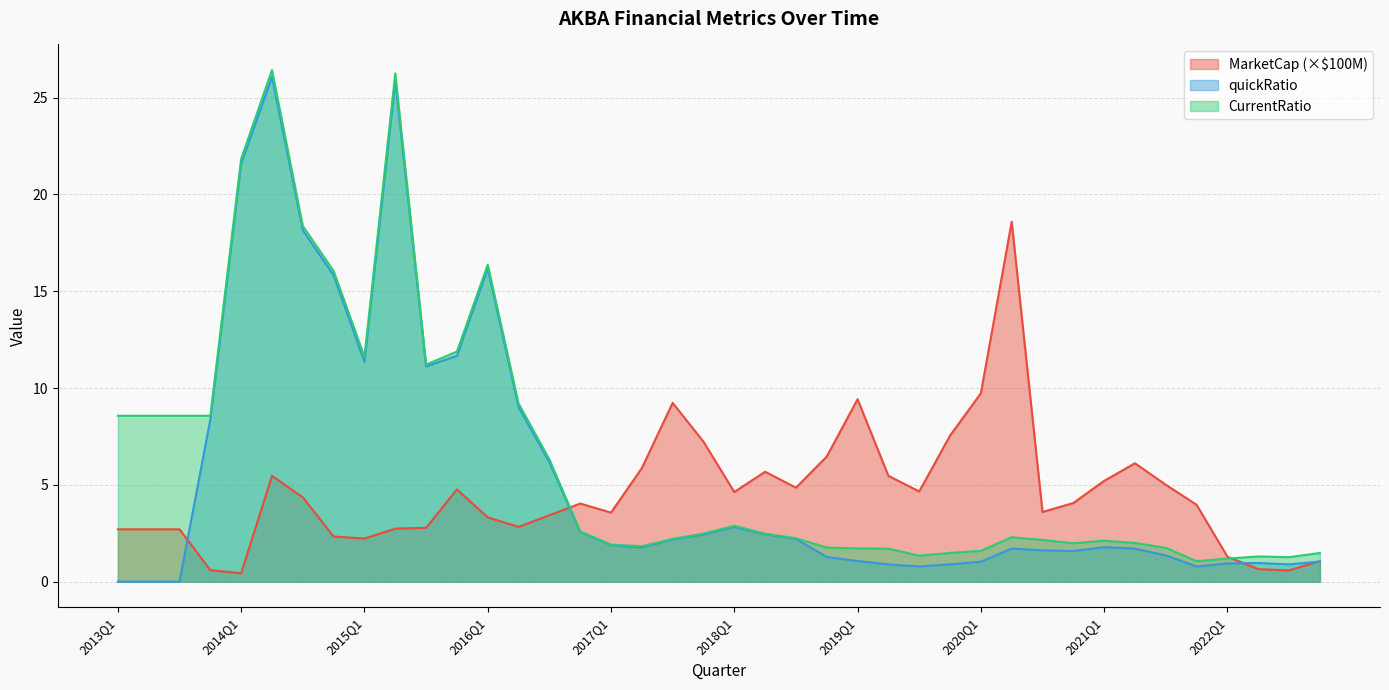

Rank the series by their maximum value, from highest to lowest.

CurrentRatio, quickRatio, MarketCap (×$100M)